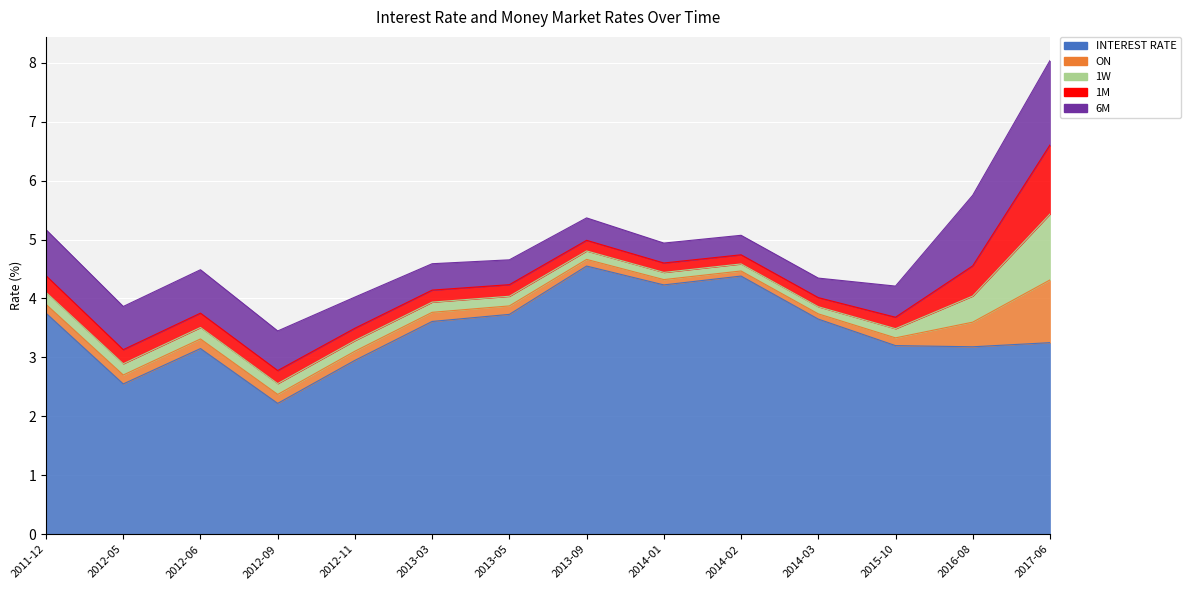

The value of 1W at 2012-11 is 0.1. True or false?

False